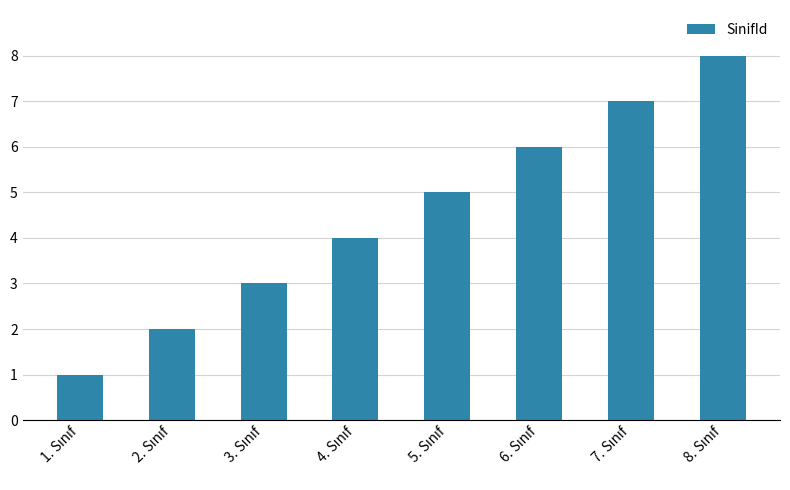

What is the sum of all values?

36